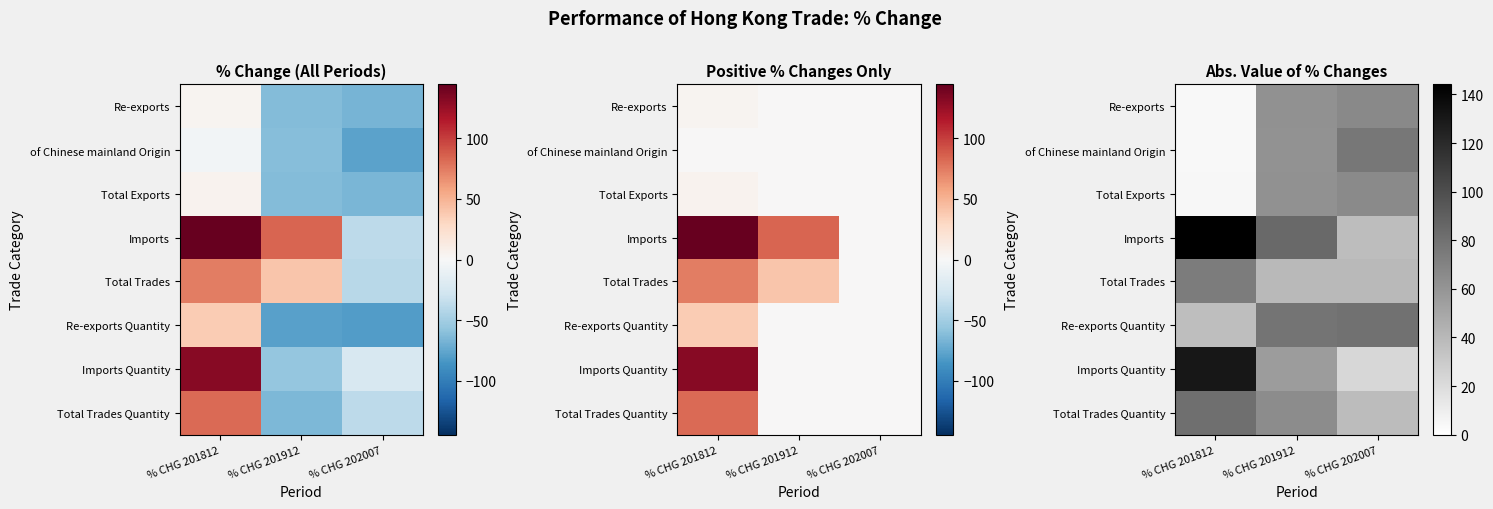

True or false: Re-exports has a value of 4.5 at % CHG 201812.

True